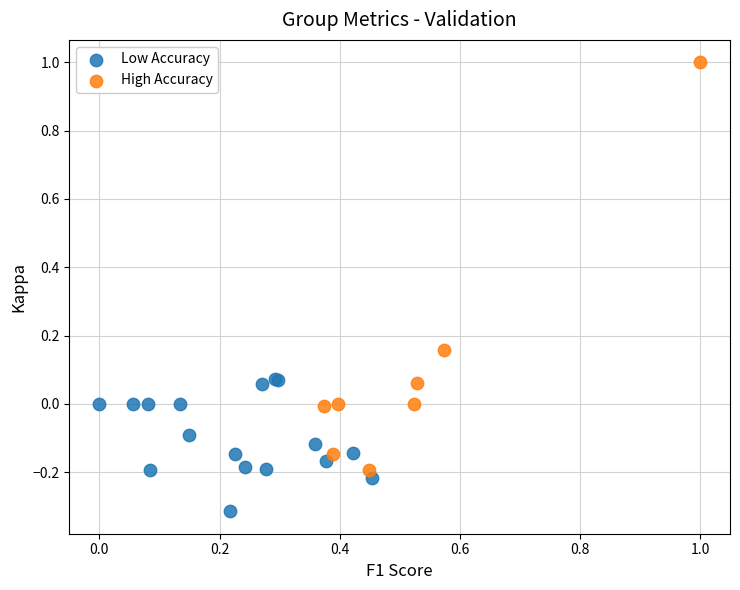

What are all the series names shown in the legend?

Low Accuracy, High Accuracy